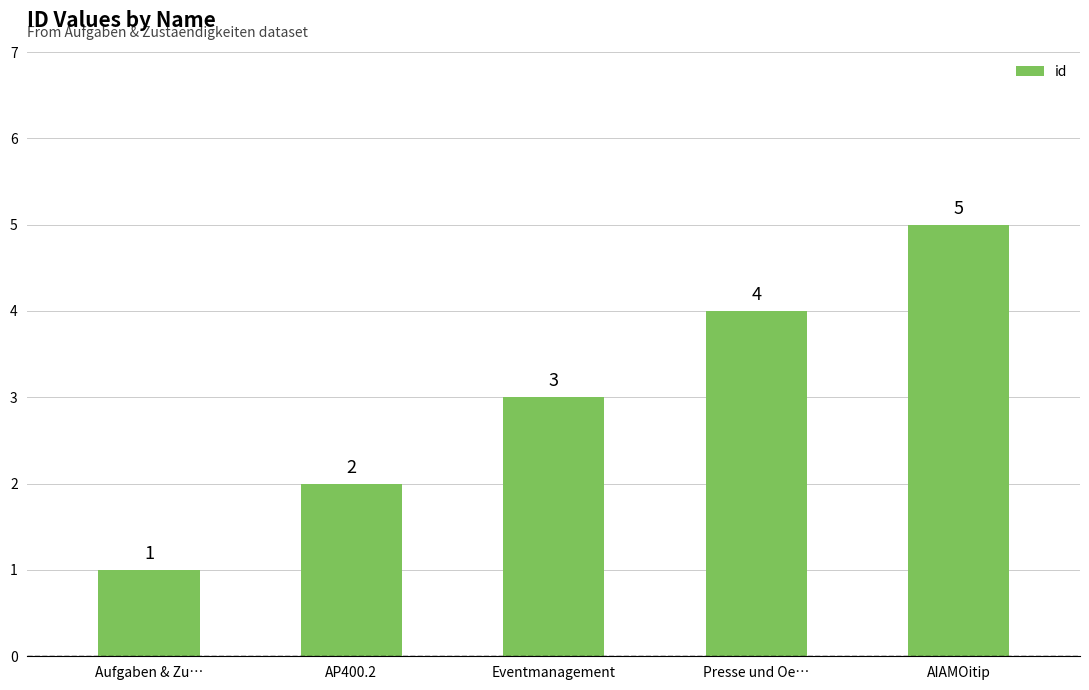

The value at Aufgaben & Zu… is 1. True or false?

True